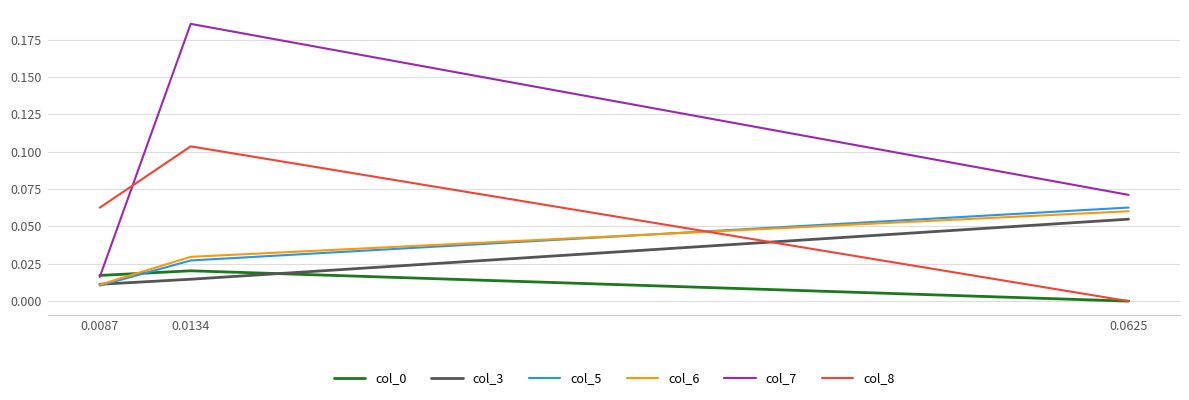

Between 0.0134 and 0.0625, which series saw the biggest shift?

col_7